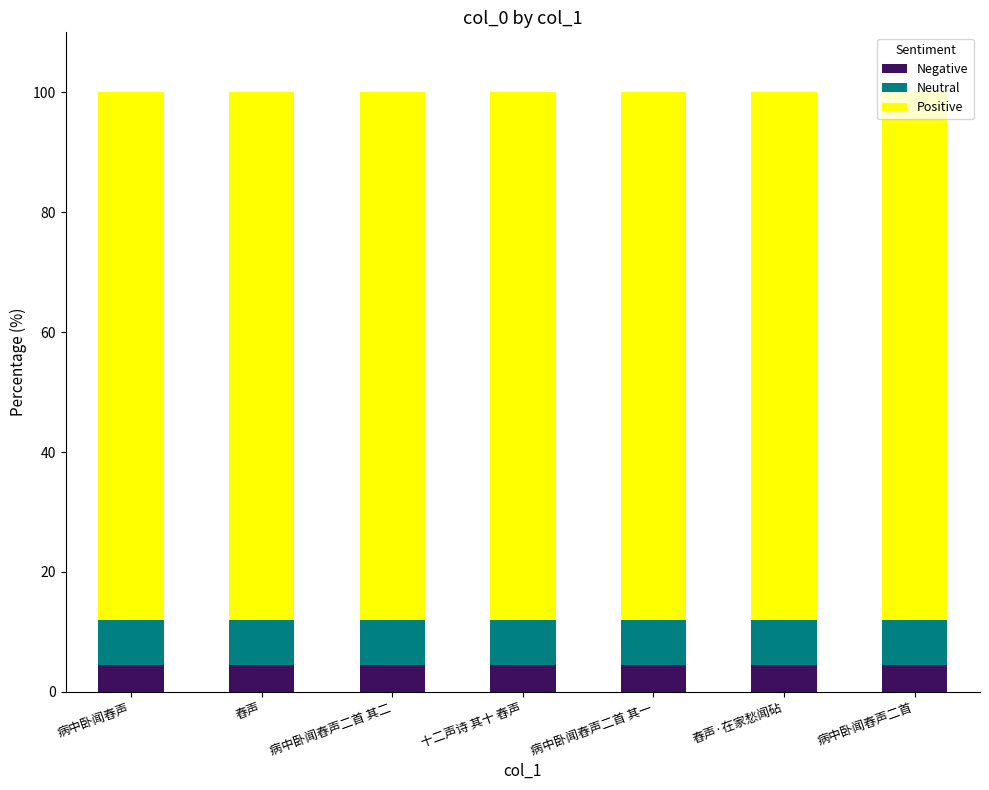

Read the Negative value at 病中卧闻舂声二首.

4.5